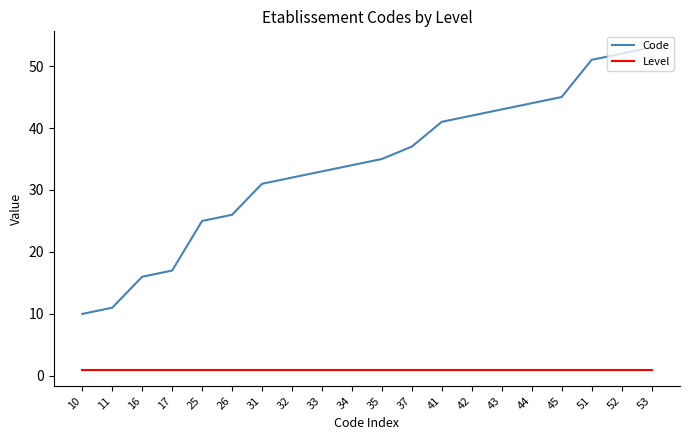

How many lines are shown in the chart?

2